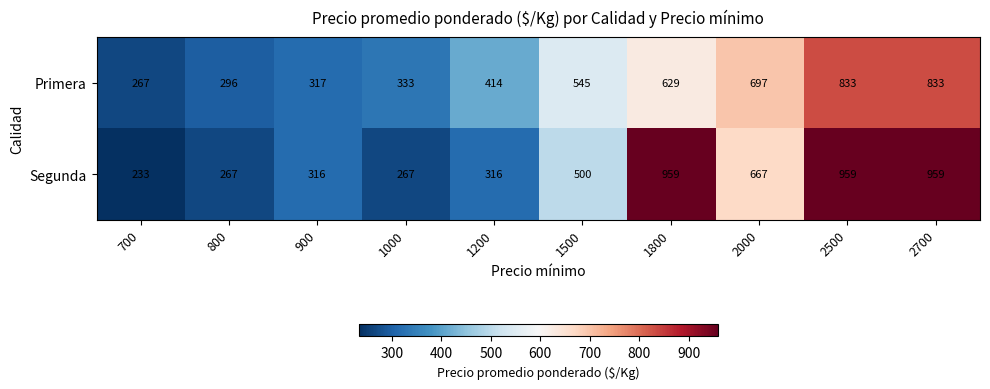

Is it true that Primera equals 296 at 800?

True